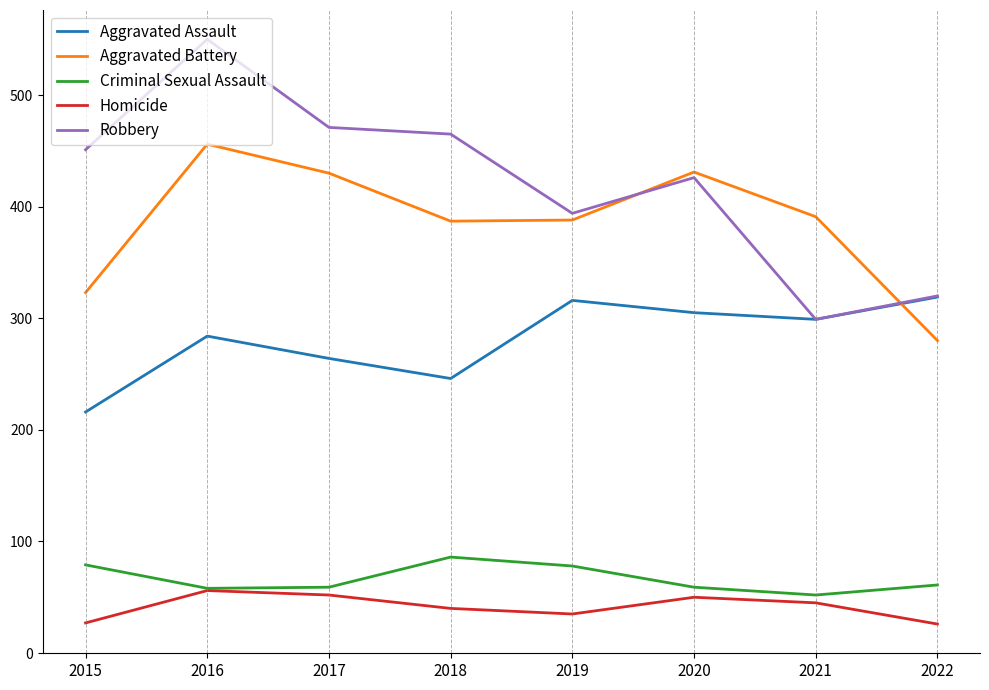

True or false: Aggravated Assault has more than 1 points higher than both neighbors.

True